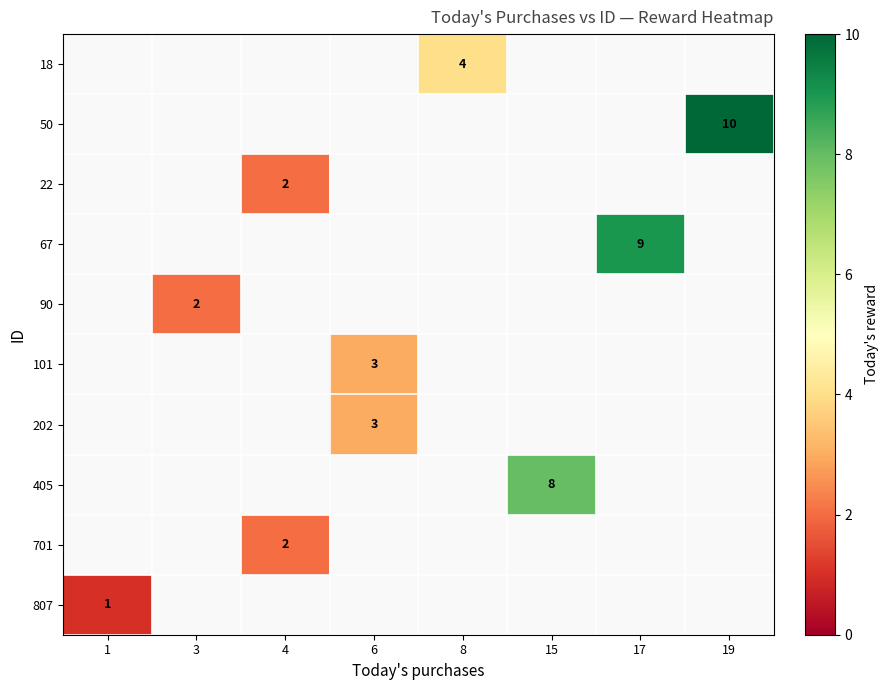

Is it true that 90 equals 1 at 3?

False